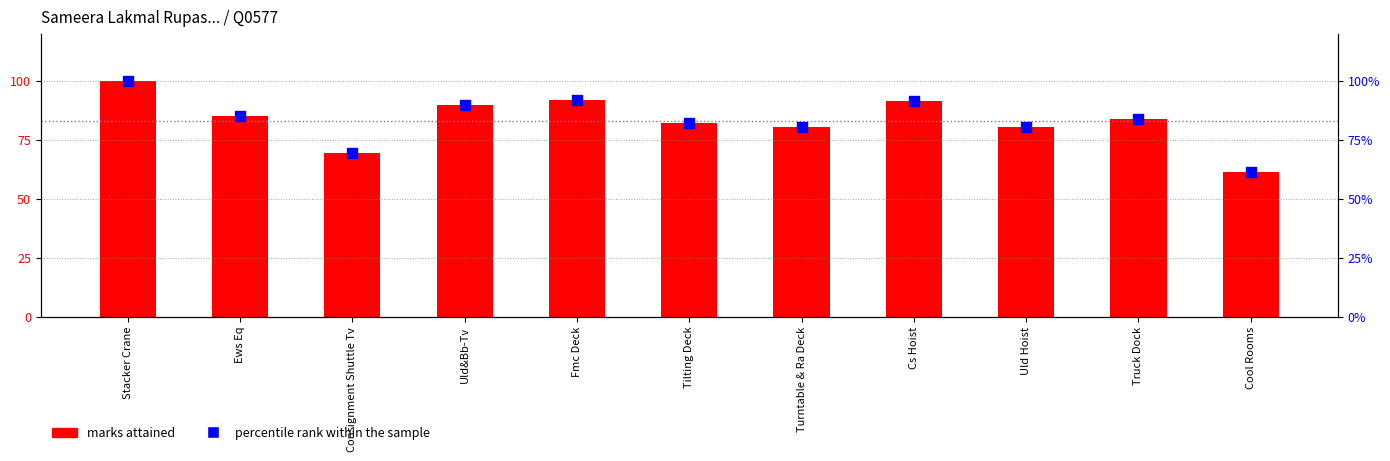

Which series reaches the minimum Y coordinate?

marks attained